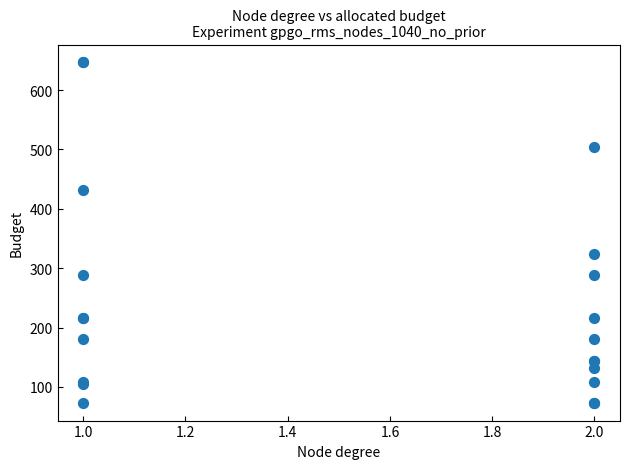

What Y value in the scatter plot is closest to 360?

324